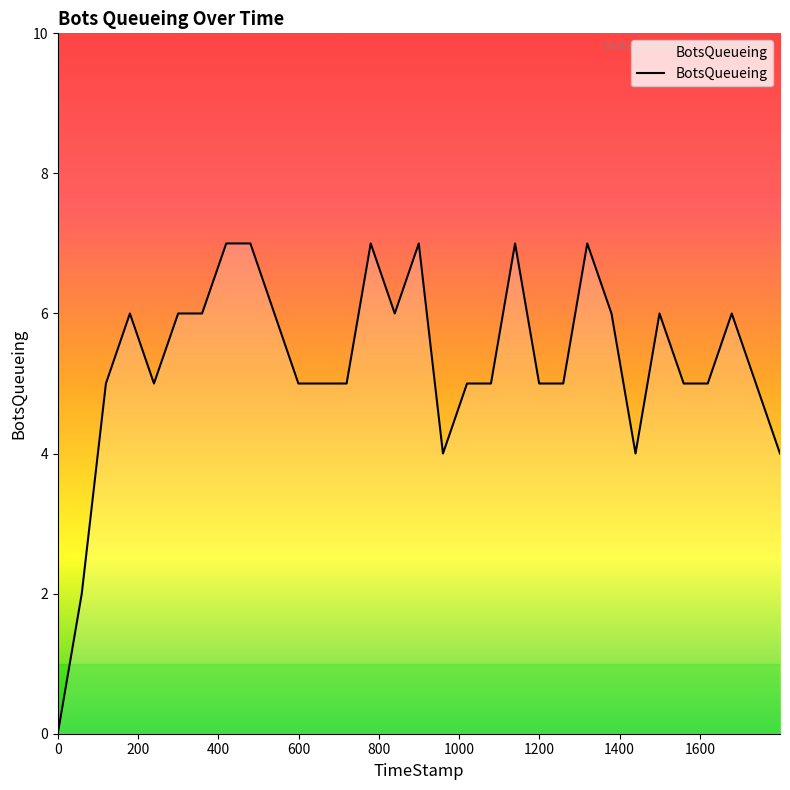

Reading left to right, list all the values displayed in this chart.

0	2	5	6	5	6	6	7	7	6	5	5	5	7	6	7	4	5	5	7	5	5	7	6	4	6	5	5	6	5	4